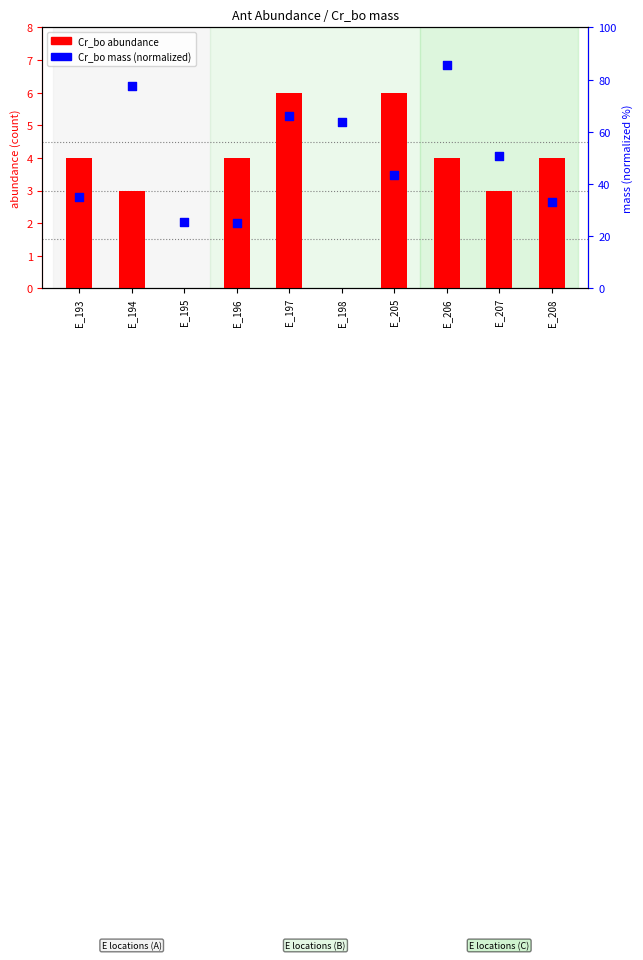

At which category is the sum across all series the highest?

E_206